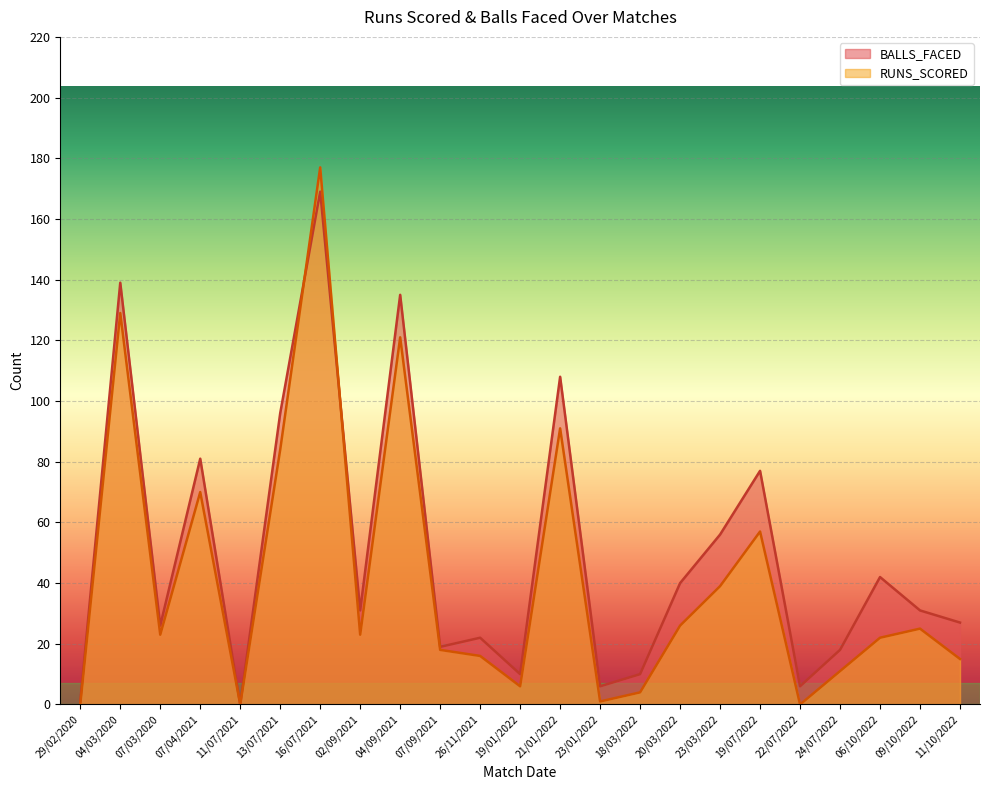

Reading left to right, list all the values displayed in this chart.

BALLS_FACED: 1	139	26	81	0	96	169	31	135	19	22	10	108	6	10	40	56	77	6	18	42	31	27
RUNS_SCORED: 0	129	23	70	0	84	177	23	121	18	16	6	91	1	4	26	39	57	0	11	22	25	15